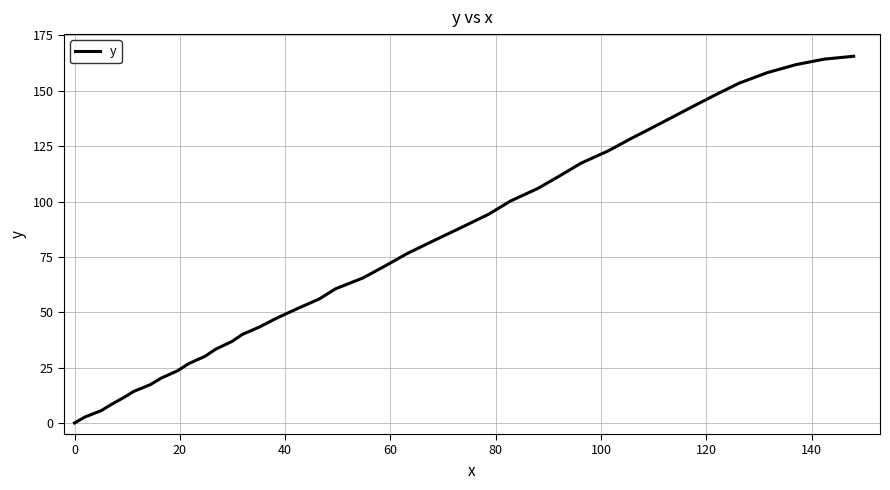

What is the difference between the second highest and minimum values?

164.3